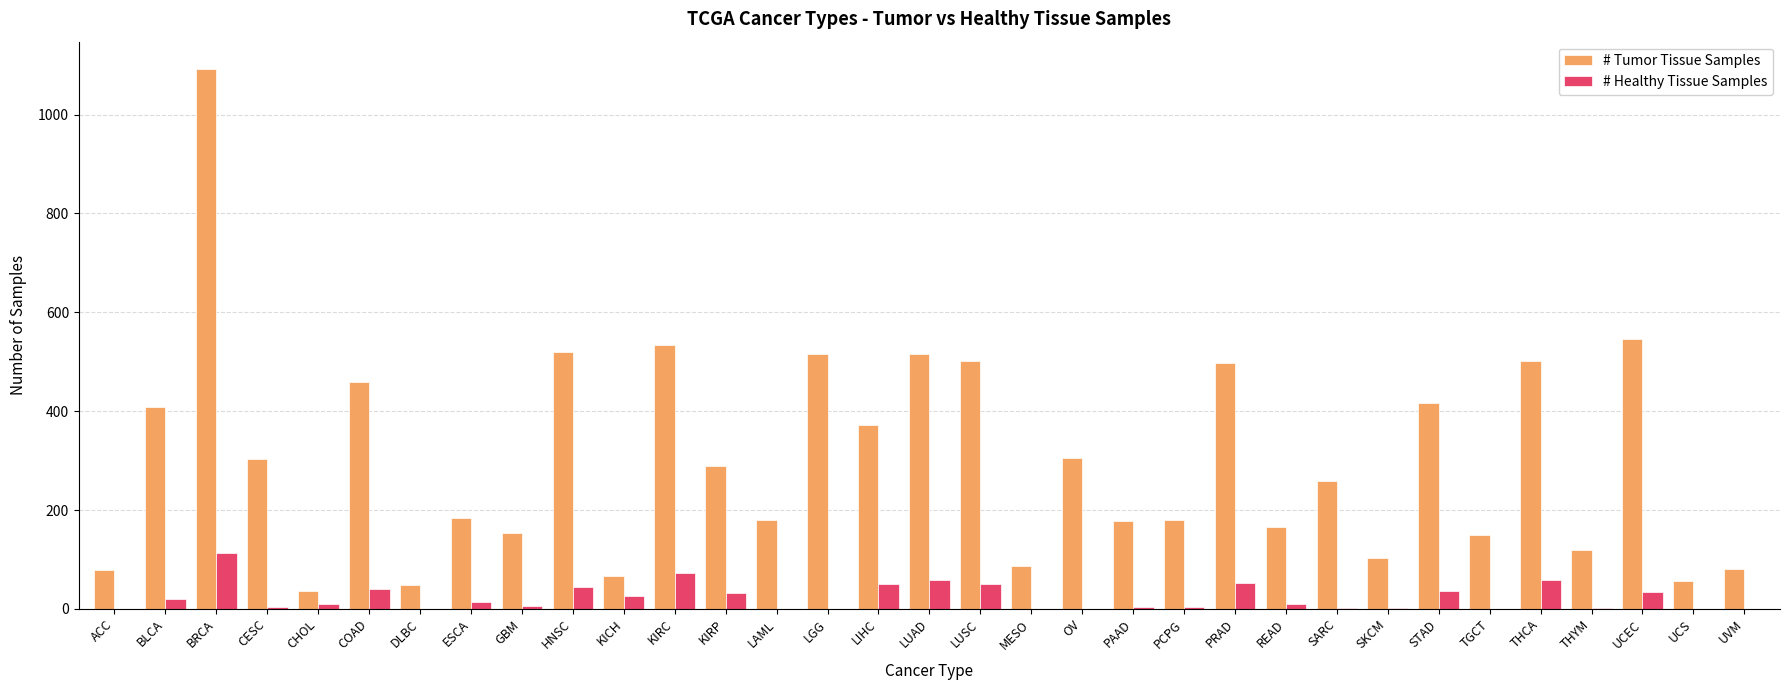

Count the number of categories in the chart.

33